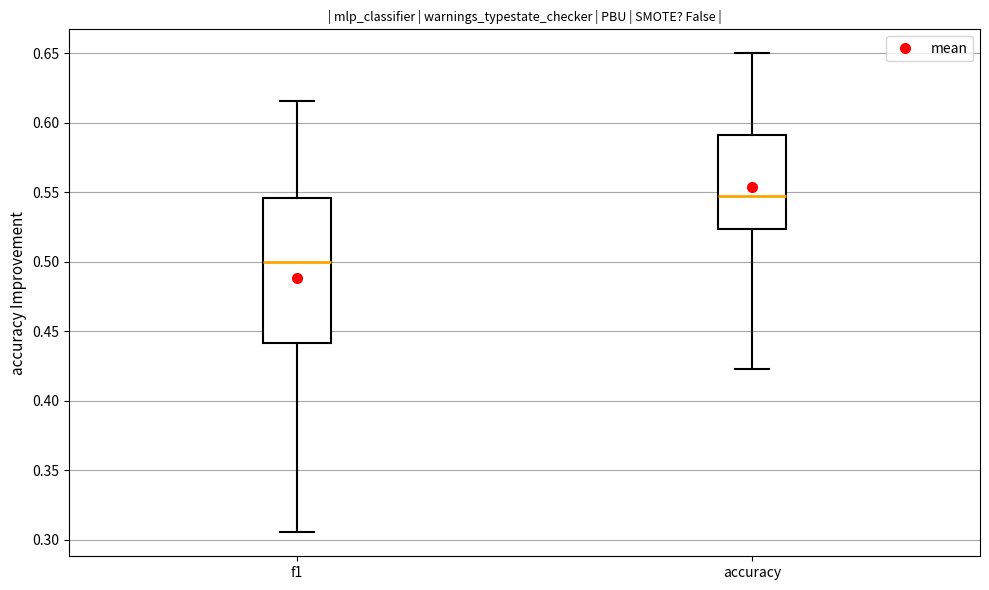

Where does the upper whisker of the box for f1 end on the y-axis? The values are not printed on the chart, so give them approximately, as read against the axis.

0.615